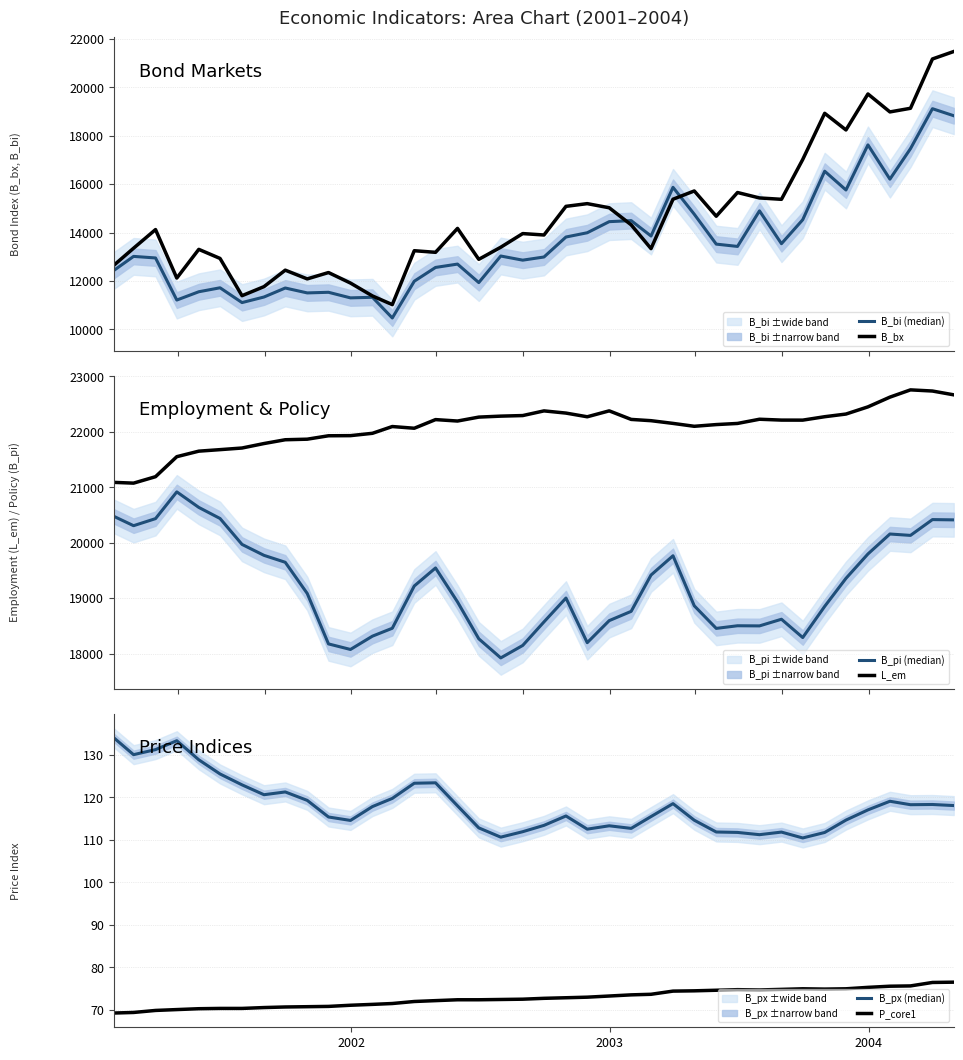

What is the difference between the maximum and minimum values in the B_pi (median) series?

2995.0